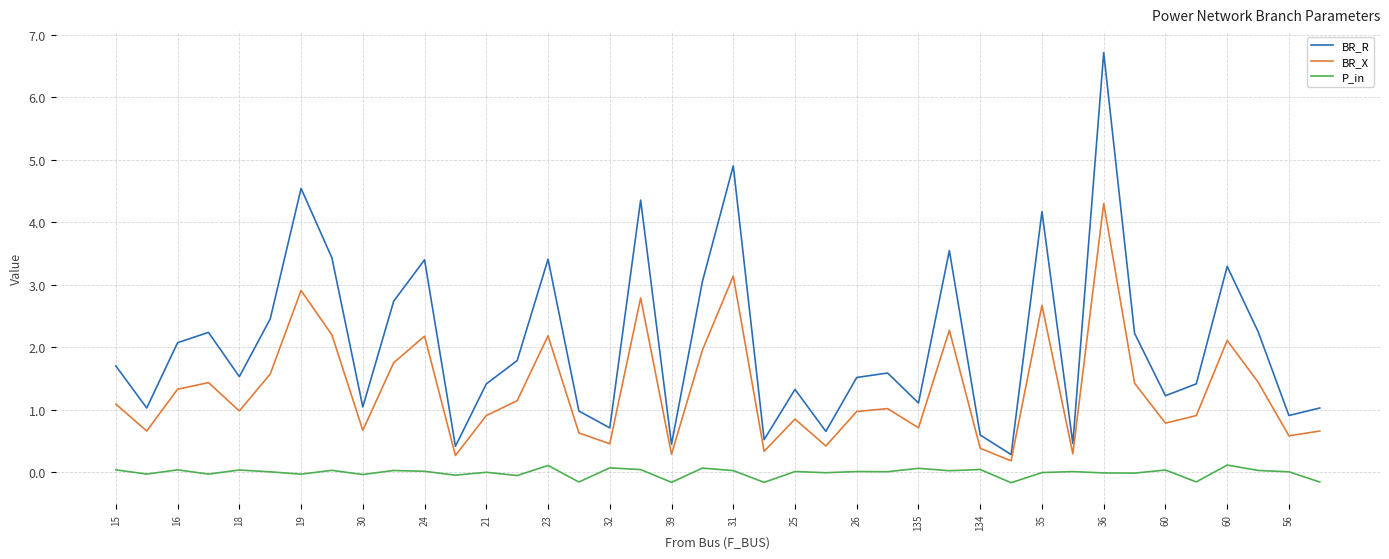

At how many categories does at least one series exceed 2?

17